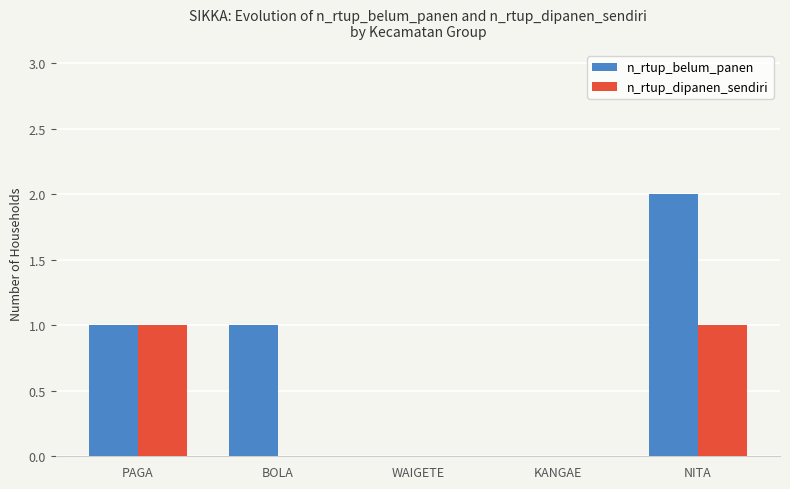

Which category has the highest value across all series?

NITA